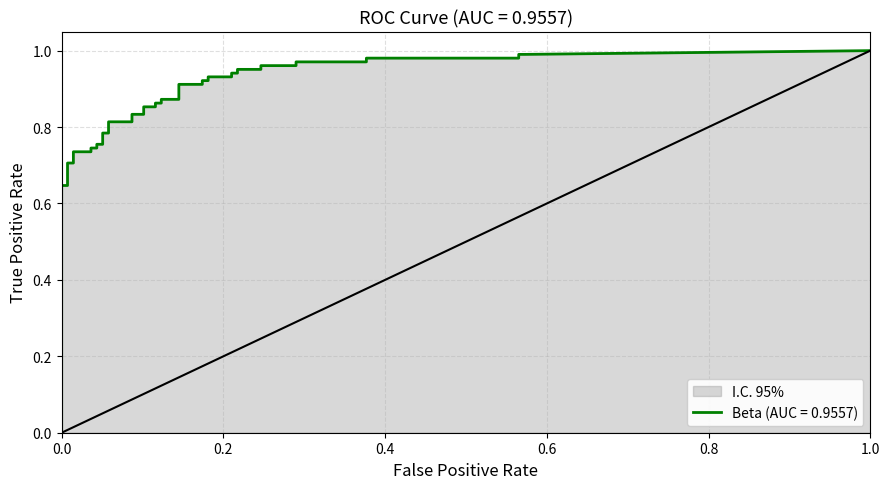

Reading left to right, what are all the values shown in this chart?

fpr: fpr=0.0	tpr=0.0	2=0.0	3=0.0	4=0.0	5=0.0	6=0.0	7=0.0	8=0.0	9=0.1	10=0.1	11=0.1	12=0.1	13=0.1	14=0.1	15=0.1	16=0.1	17=0.1	18=0.1	19=0.1	20=0.1	21=0.1	22=0.1	23=0.2	24=0.2	25=0.2	26=0.2	27=0.2	28=0.2	29=0.2	30=0.2	31=0.2	32=0.2	33=0.3	34=0.3	35=0.4	36=0.4	37=0.6	38=0.6	39=0.6
tpr: fpr=0.6	tpr=0.6	2=0.7	3=0.7	4=0.7	5=0.7	6=0.7	7=0.7	8=0.8	9=0.8	10=0.8	11=0.8	12=0.8	13=0.8	14=0.8	15=0.8	16=0.9	17=0.9	18=0.9	19=0.9	20=0.9	21=0.9	22=0.9	23=0.9	24=0.9	25=0.9	26=0.9	27=0.9	28=0.9	29=0.9	30=1.0	31=1.0	32=1.0	33=1.0	34=1.0	35=1.0	36=1.0	37=1.0	38=1.0	39=1.0